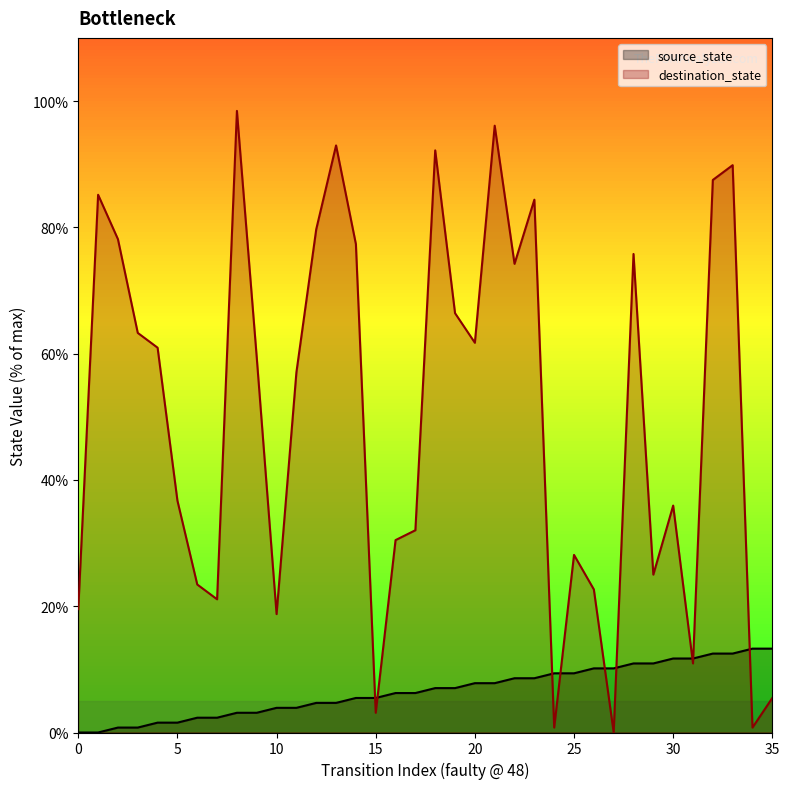

At which label does destination_state reach its minimum?

27